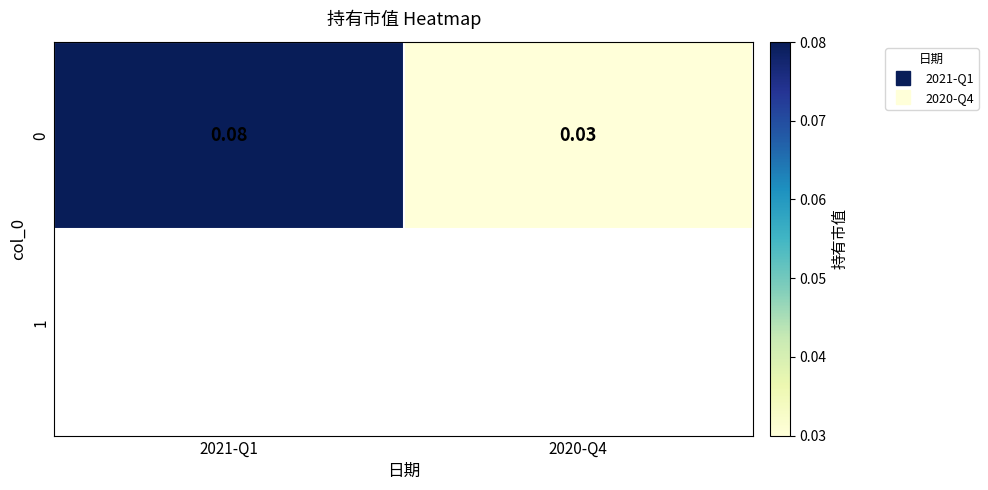

Reading left to right, what are all the values shown in this chart?

2021-Q1=0.1	2020-Q4=0.0